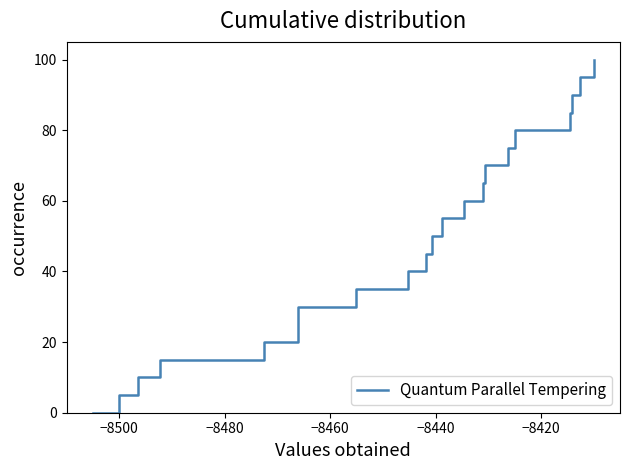

True or false: the data shows 28.6 at 13.

False